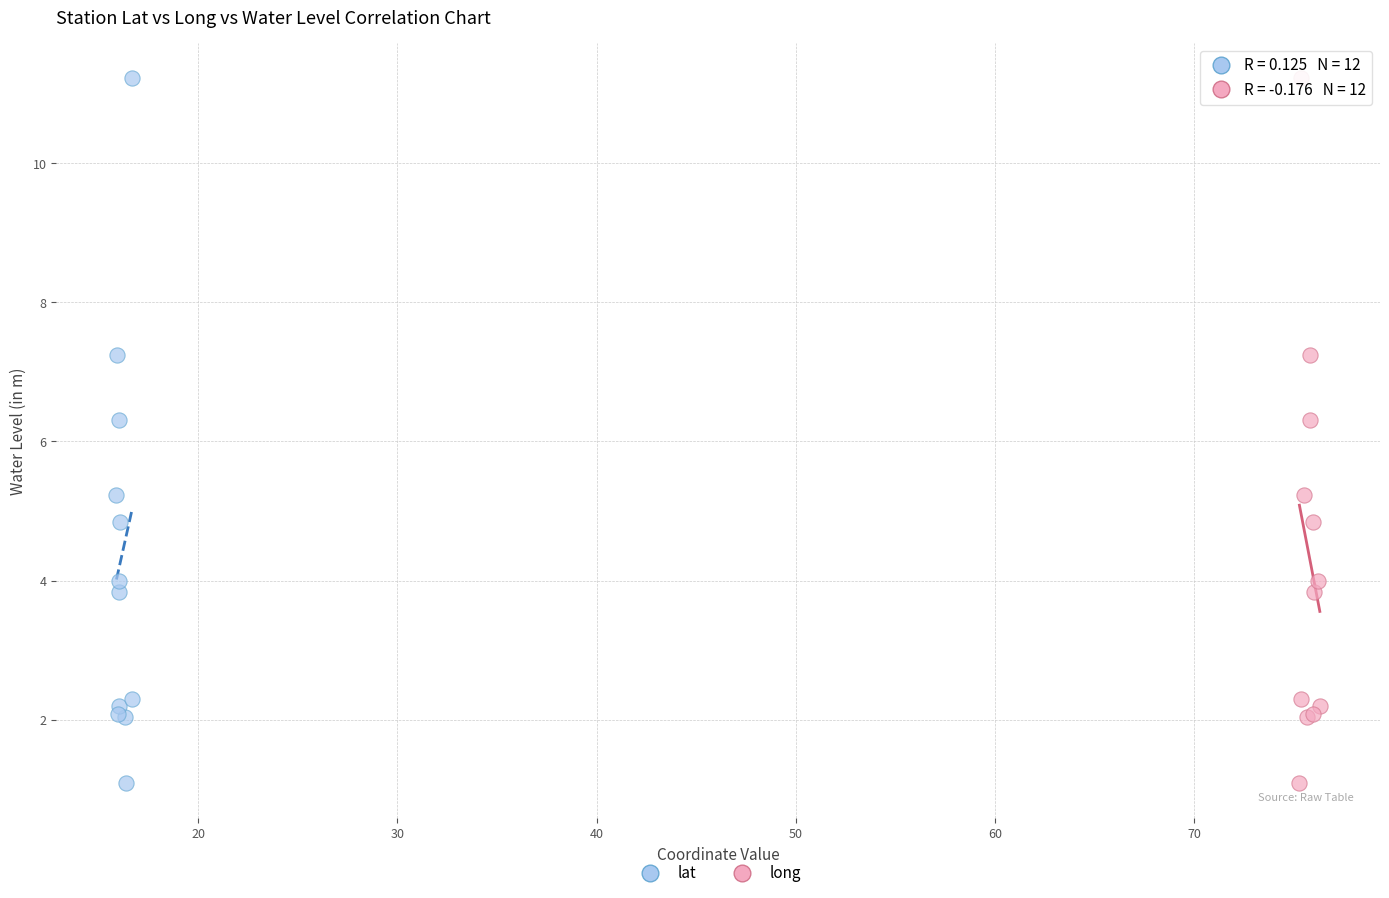

What are all the series names shown in the legend?

lat, long